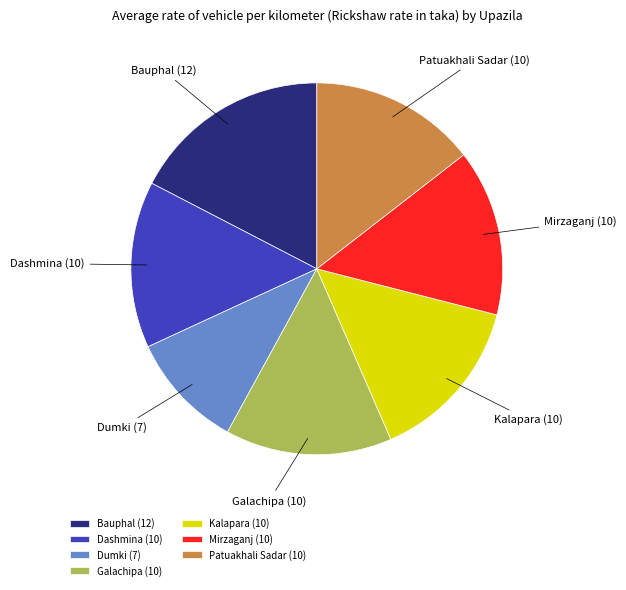

Is the sum of Patuakhali Sadar and Dashmina greater than half?

No